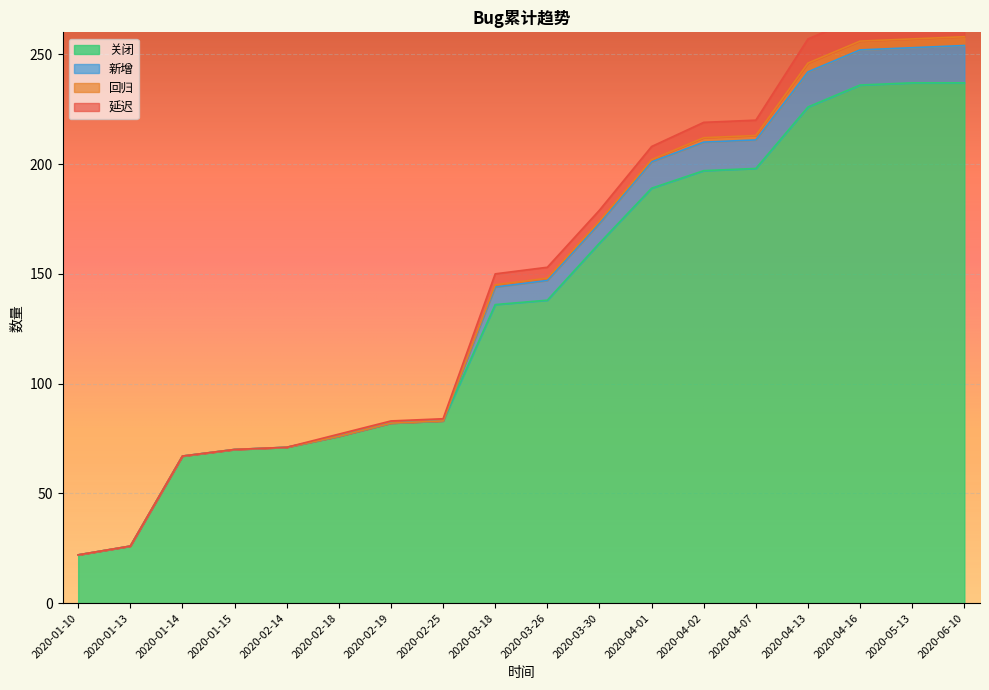

Where is 新增 nearest to the value 145?

2020-03-18